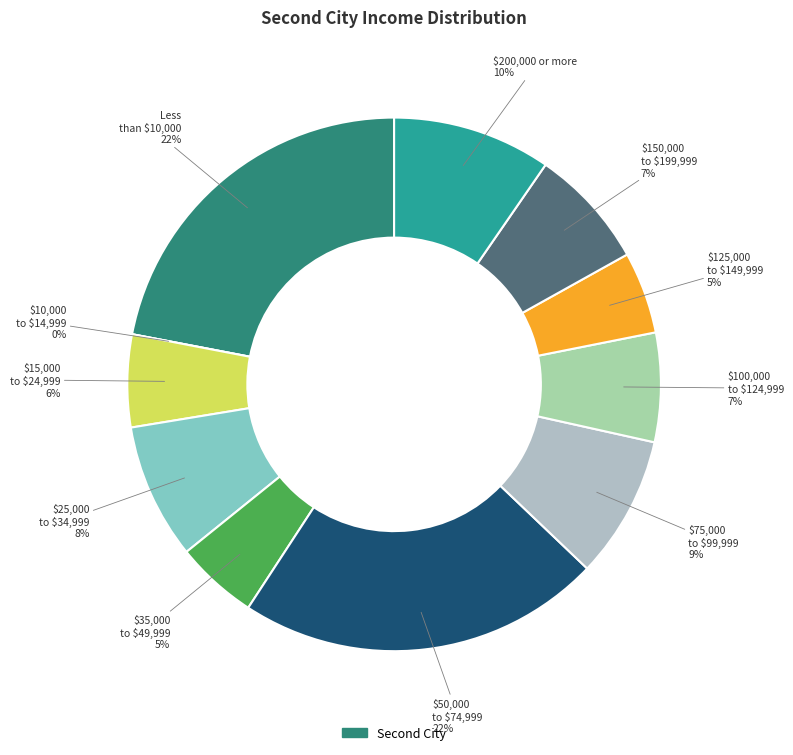

How many segments does this pie chart have?

11